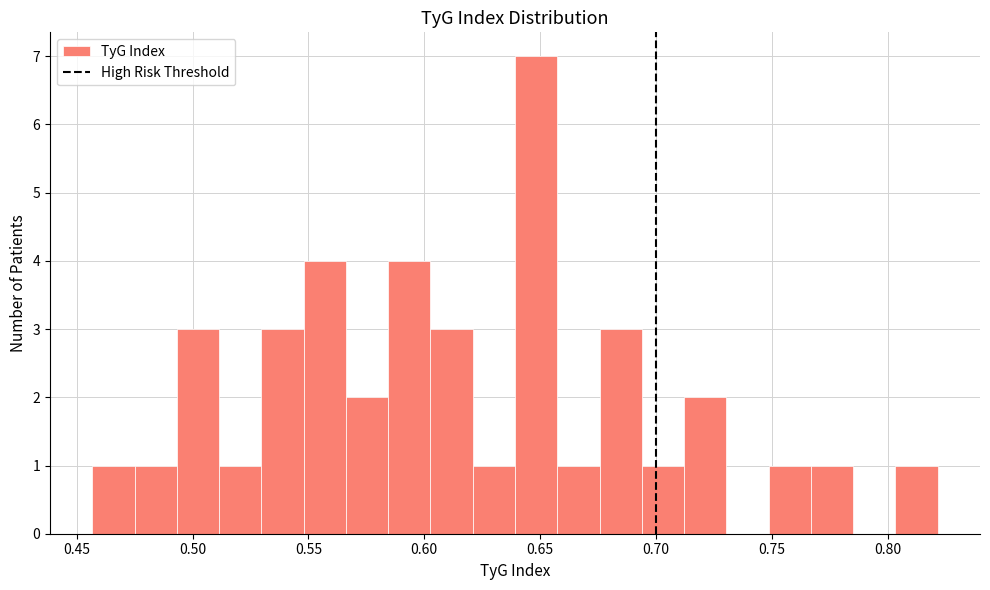

Around what value on the x-axis is the tallest bar? Give the approximate position of its centre, as read against the axis.

0.650